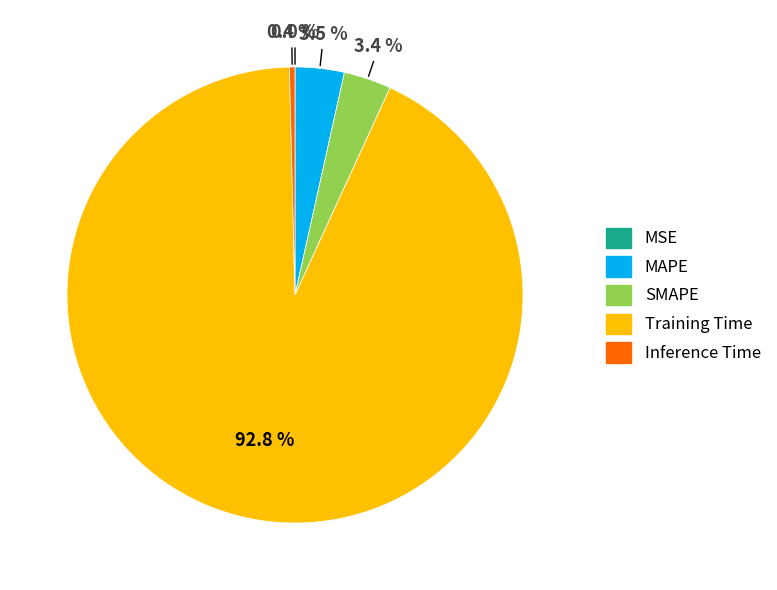

Which slice is the largest?

Training Time